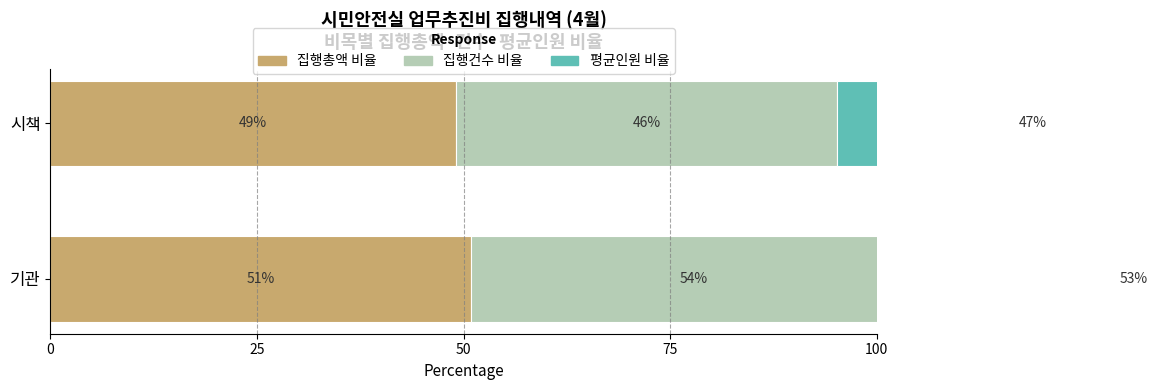

At how many categories does at least one series exceed 50?

1